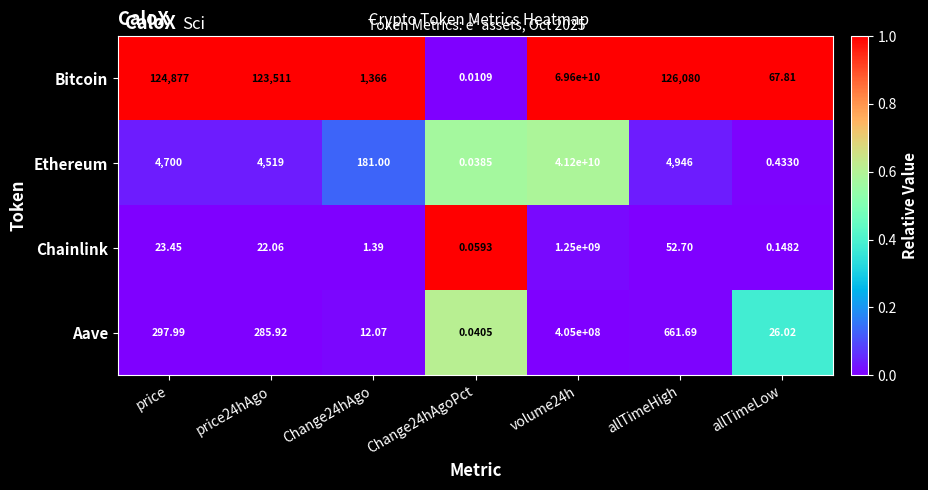

At price, list the series in order from largest to smallest.

Bitcoin, Ethereum, Aave, Chainlink